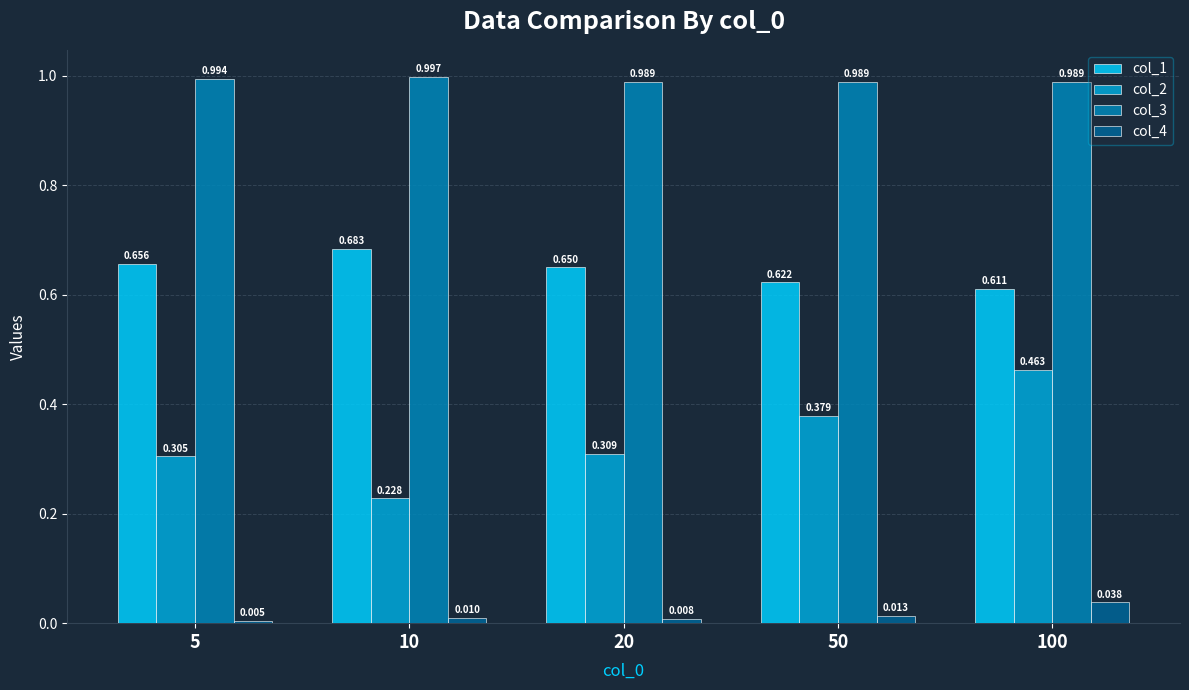

List the series in order of their peak value, highest first.

col_3, col_1, col_2, col_4